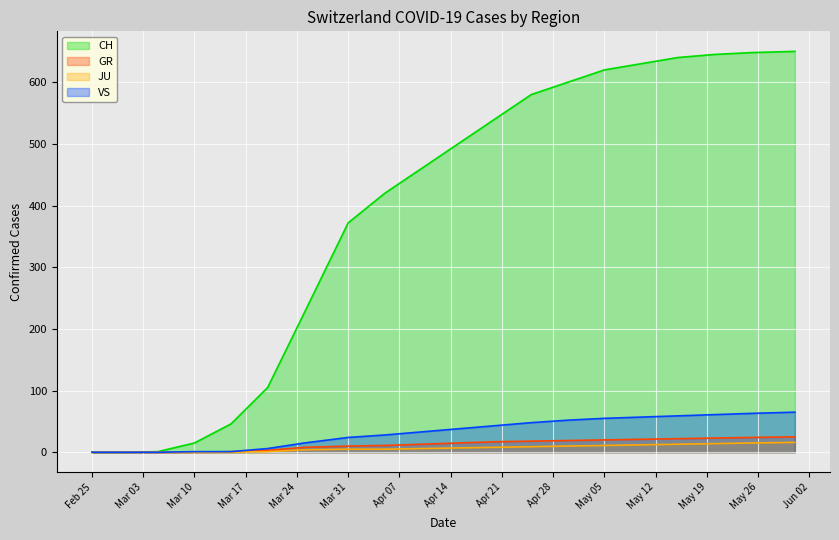

The GR series shows 0 at Feb 25. True or false?

True